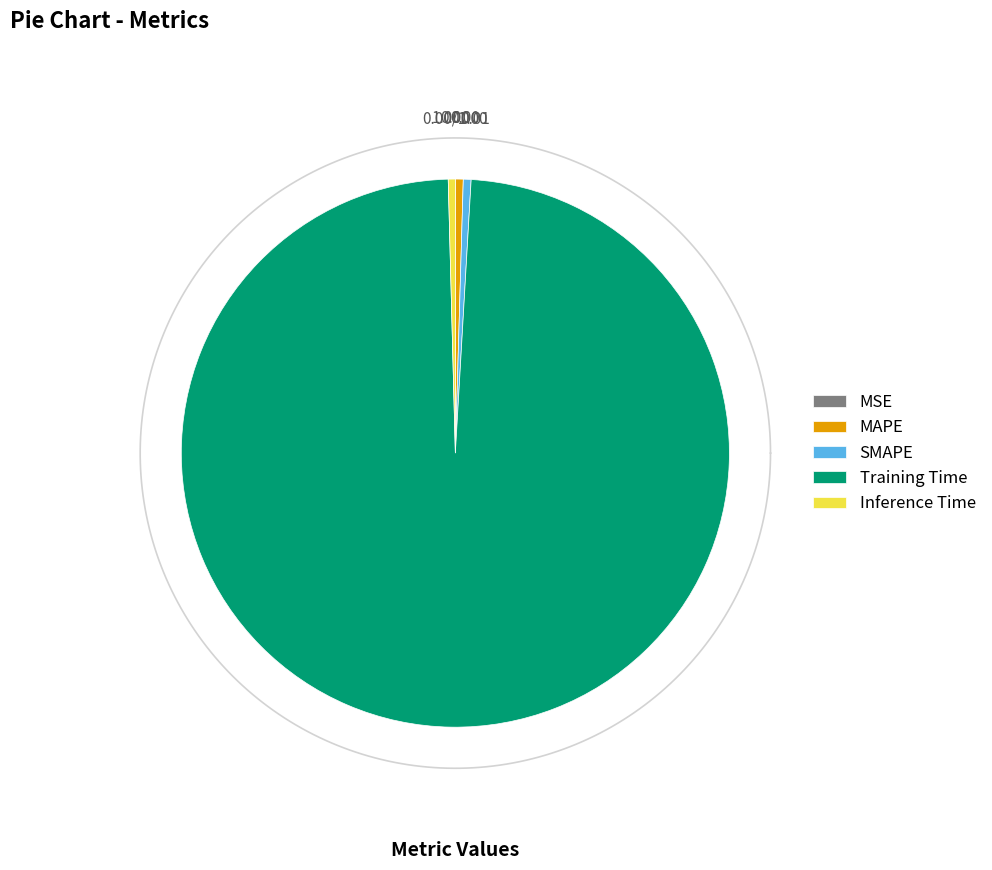

Count the number of slices in the pie.

5